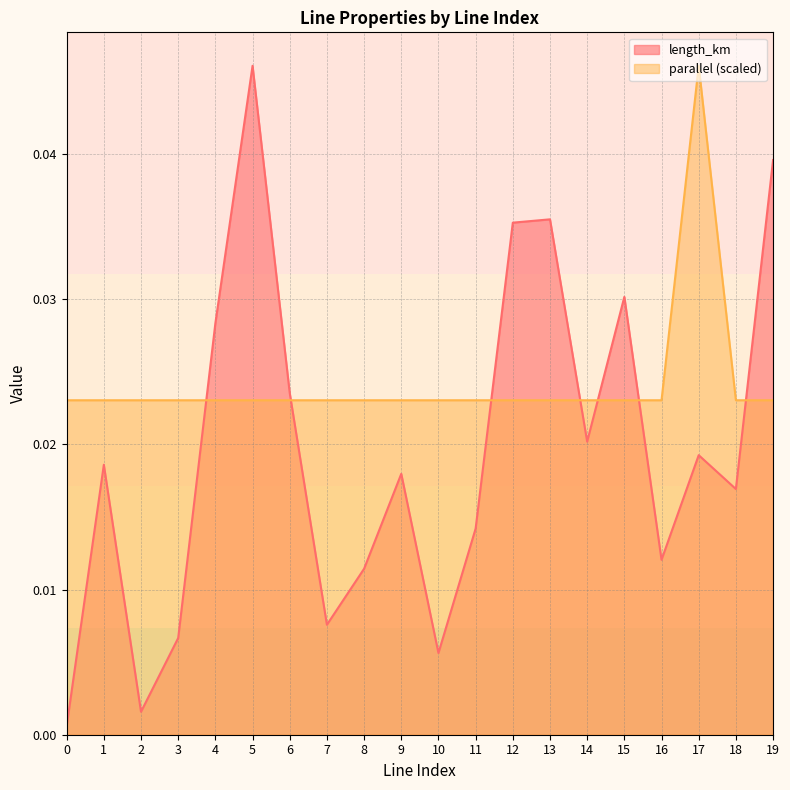

At how many categories does at least one series exceed 0?

20